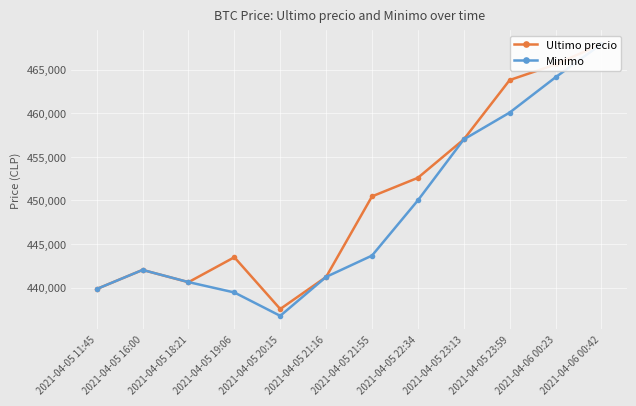

Between which two adjacent categories do Minimo and Ultimo precio first intersect?

2021-04-05 18:21 and 2021-04-05 19:06